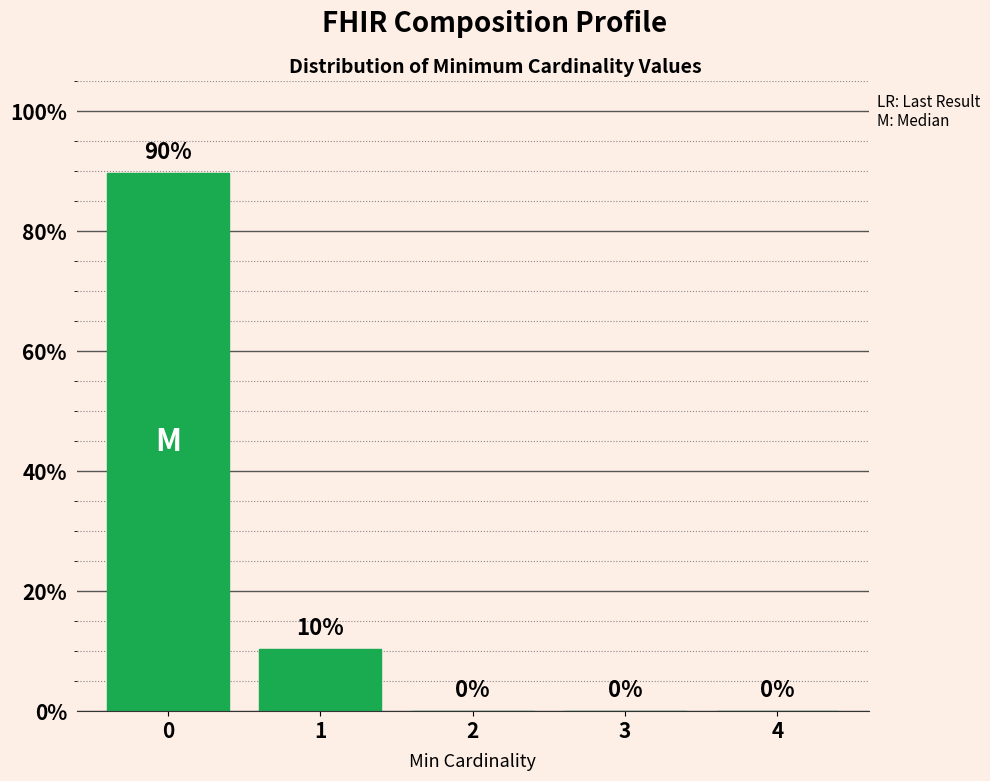

What is the sum of all values?

100.0